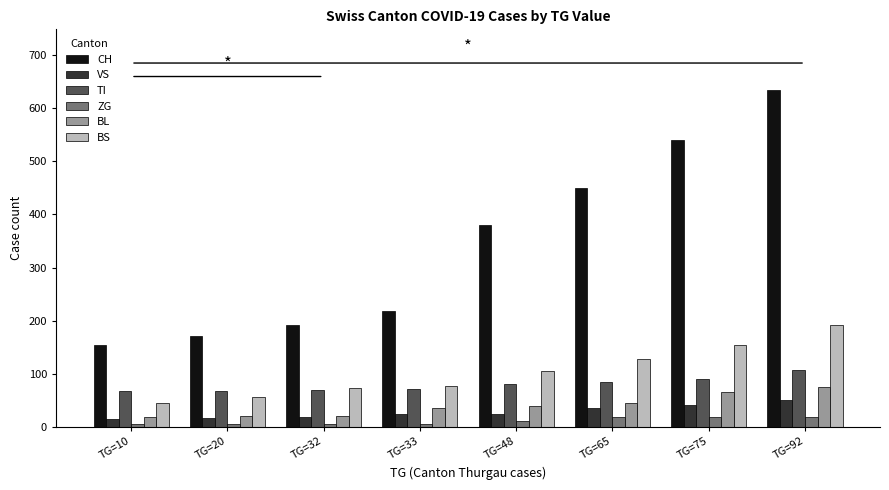

What is the difference between the BS values at TG=20 and TG=92?

134